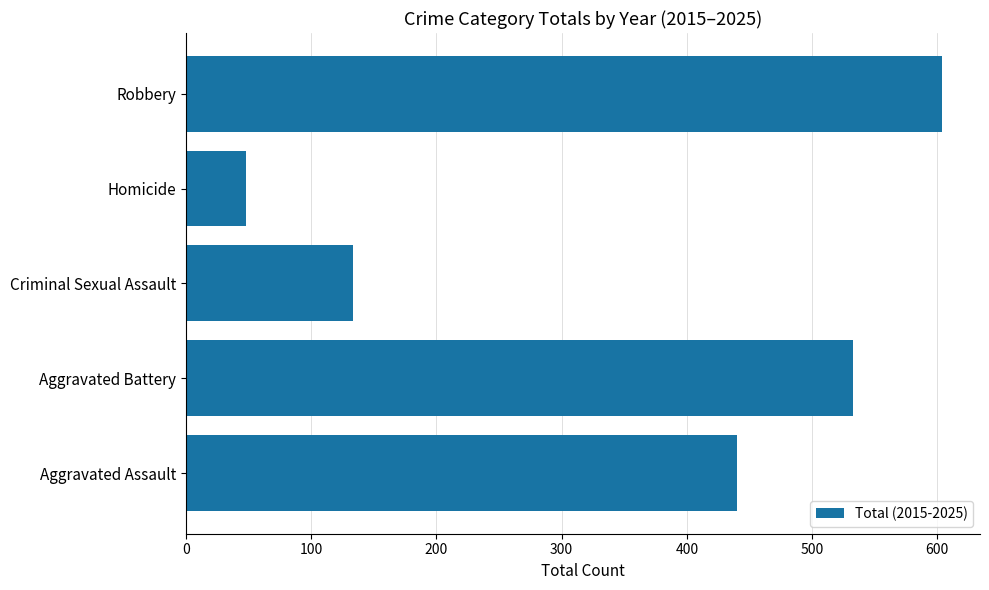

Reading top to bottom, extract all data points from this chart.

Robbery=604	Homicide=48	Criminal Sexual Assault=133	Aggravated Battery=533	Aggravated Assault=440